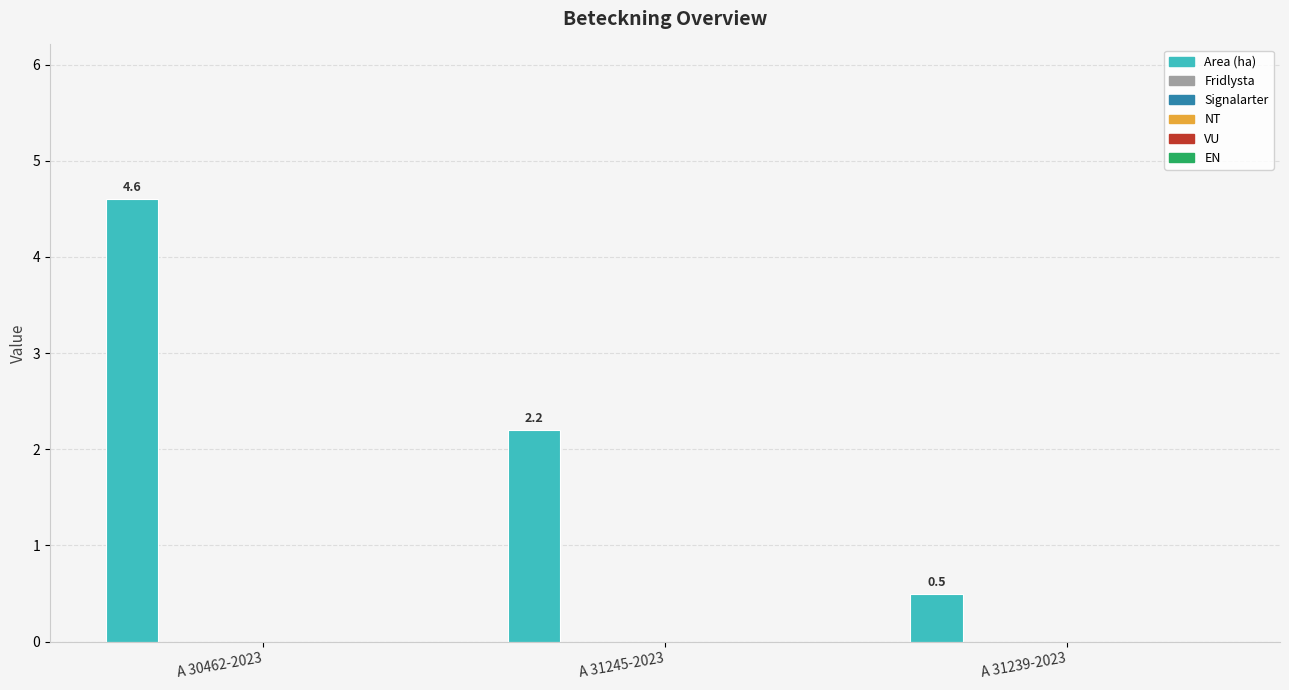

How many bars are there in total?

3